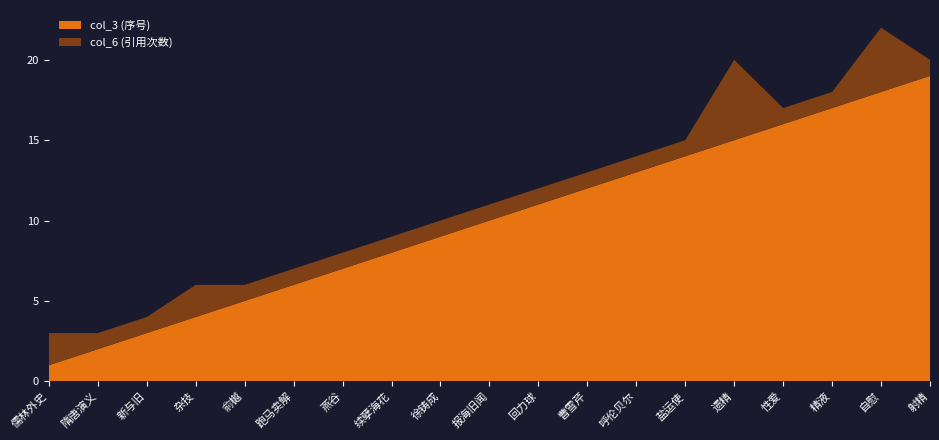

Reading left to right, what are all the values shown in this chart?

col_3: 1	2	3	4	5	6	7	8	9	10	11	12	13	14	15	16	17	18	19
col_6: 2	1	1	2	1	1	1	1	1	1	1	1	1	1	5	1	1	4	1